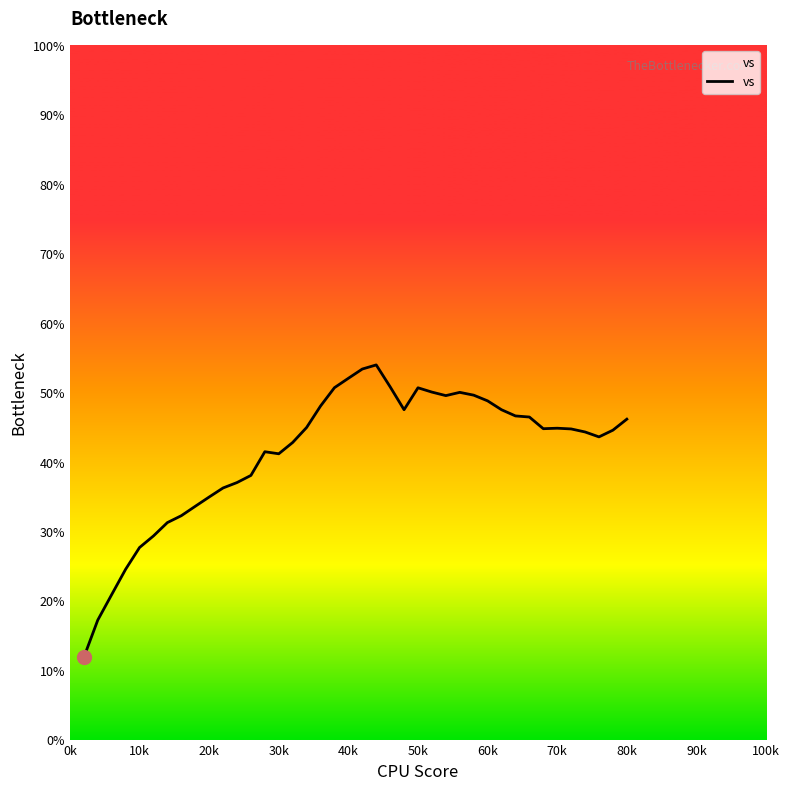

What is the difference between the maximum and minimum values?

42.1